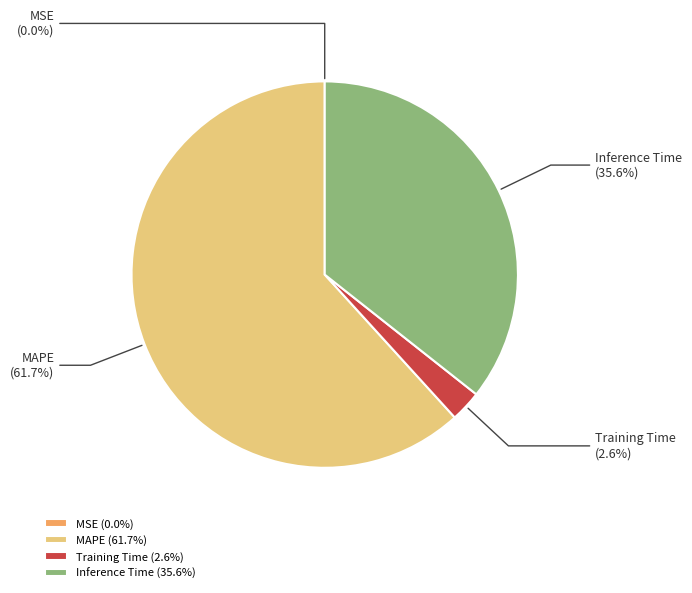

What is the largest slice in the pie chart?

MAPE